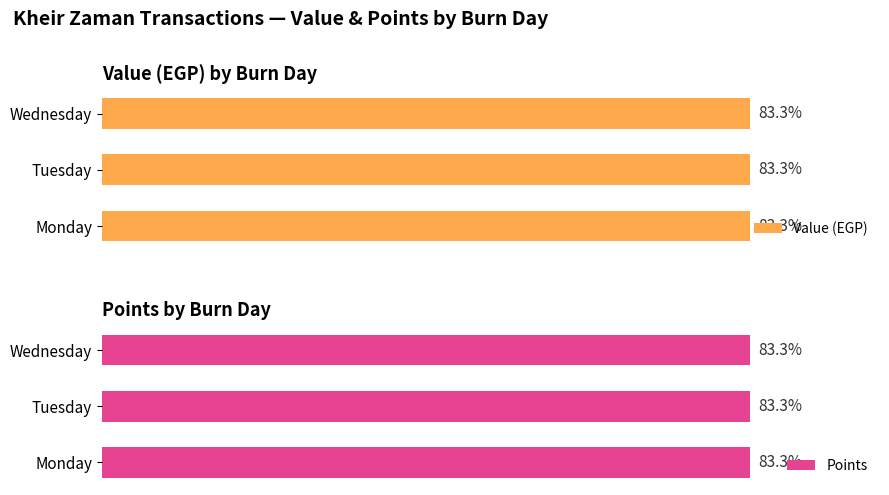

What are all the series names shown in the legend?

Value, Points